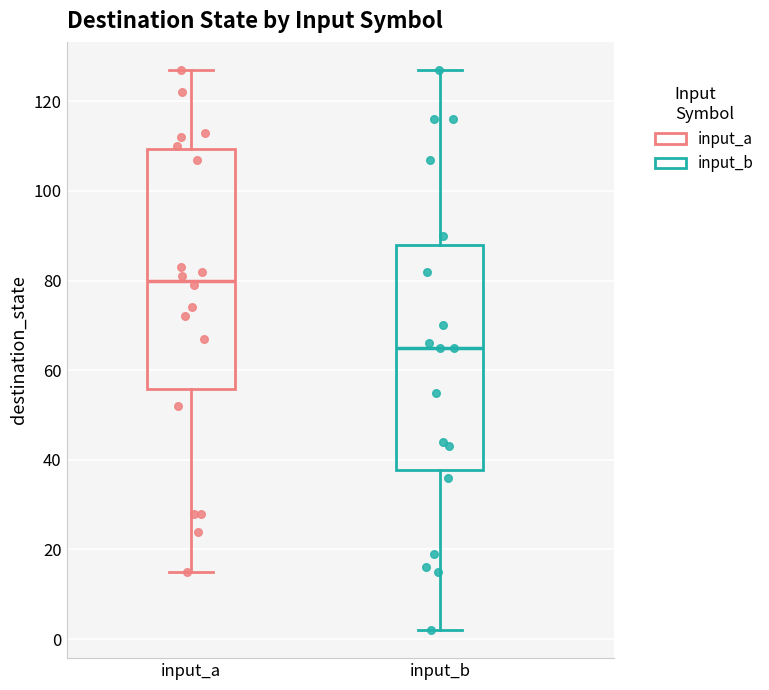

Reading left to right, read every box against the y-axis: the position of its median line, the range the box covers, and the ends of its whiskers. The values are not printed on the chart, so give them approximately, as read against the axis.

input_a: median 80, box 56 to 110, whiskers 16 to 128
input_b: median 66, box 38 to 88, whiskers 2 to 128